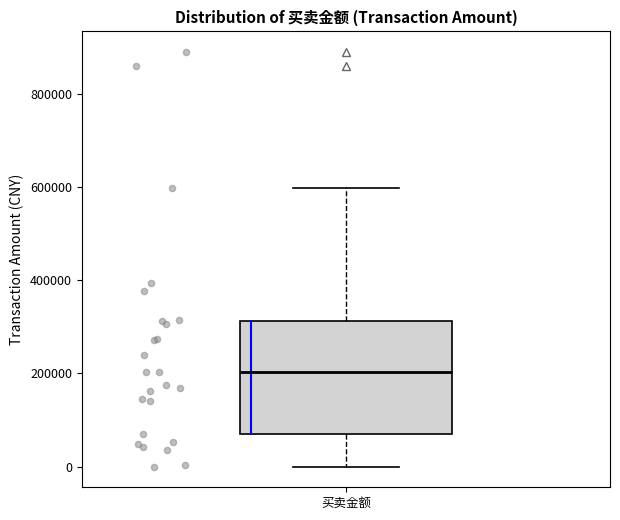

Read this box plot against the y-axis: the position of the median line, the range covered by the box, and the ends of both whiskers. The values are not printed on the chart, so give them approximately, as read against the axis.

median 200000, box 60000 to 320000, whiskers 0 to 600000